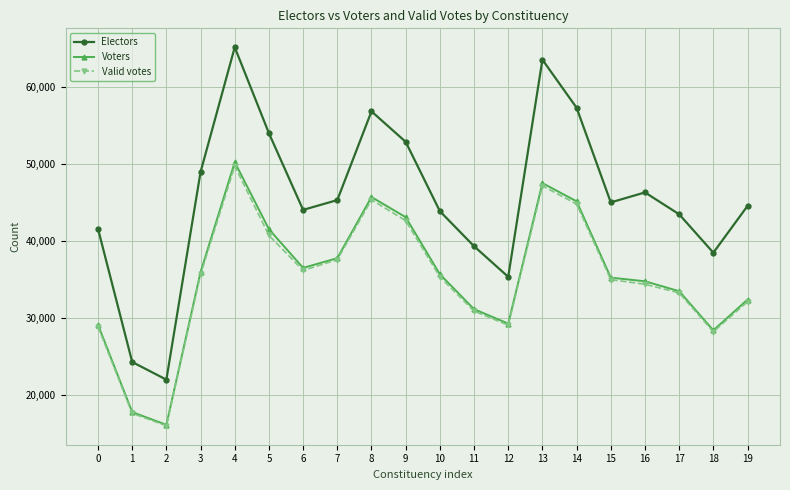

Where is the first local minimum for Valid votes?

2